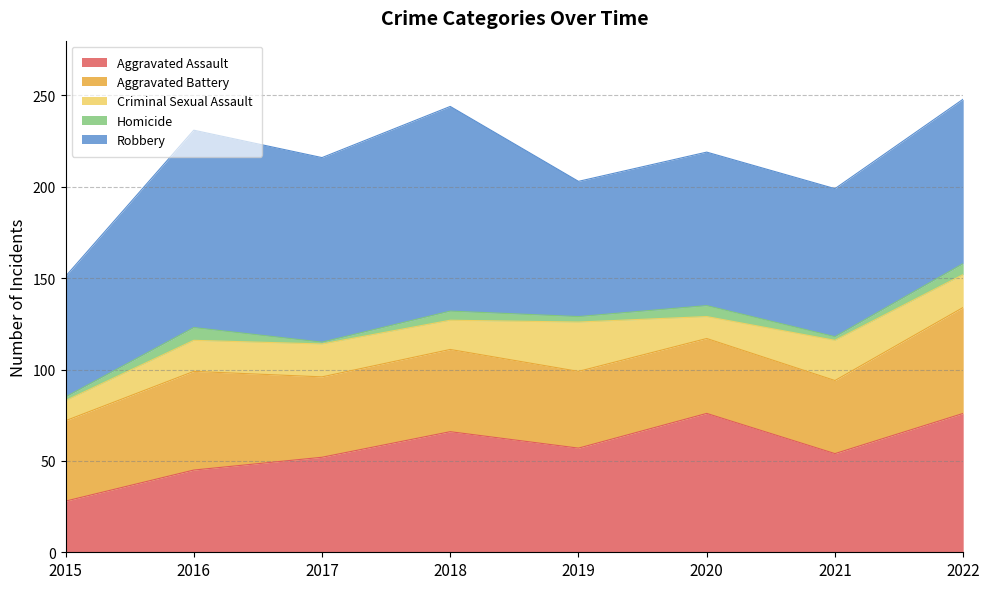

True or false: Criminal Sexual Assault has more than 1 interior local peaks.

True